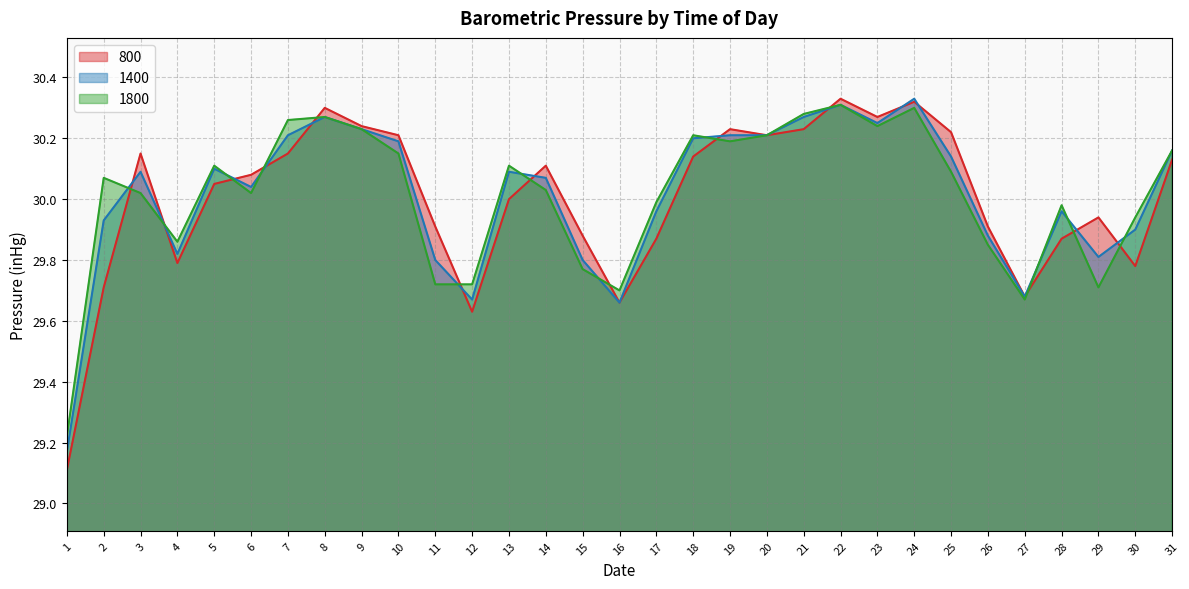

Rank the series at 3 from lowest to highest value.

1800, 1400, 800